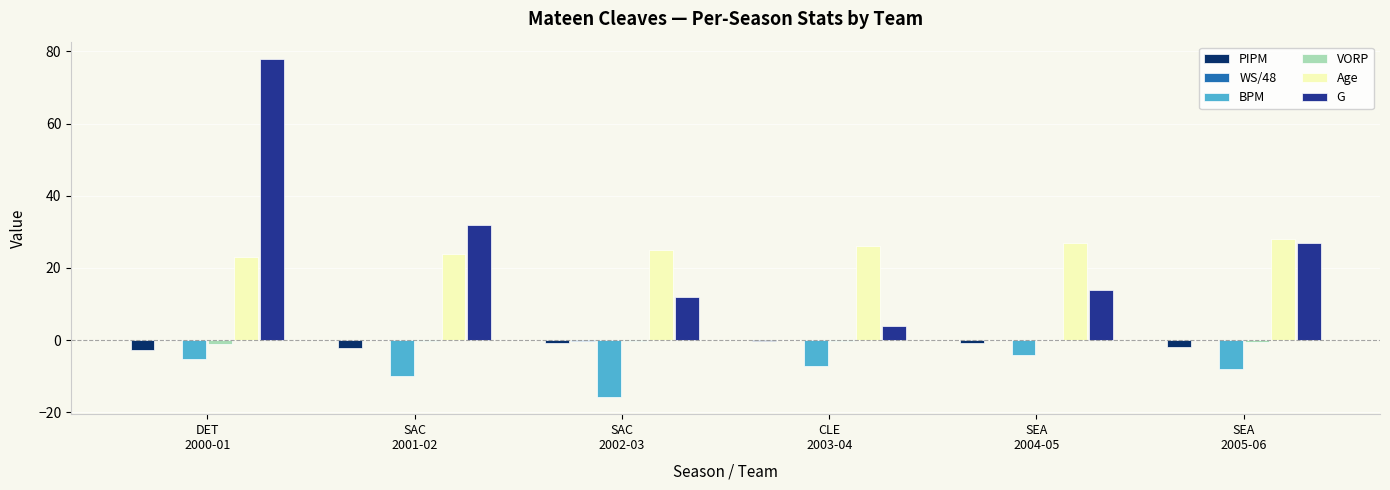

What is the maximum value shown in the chart?

78.0